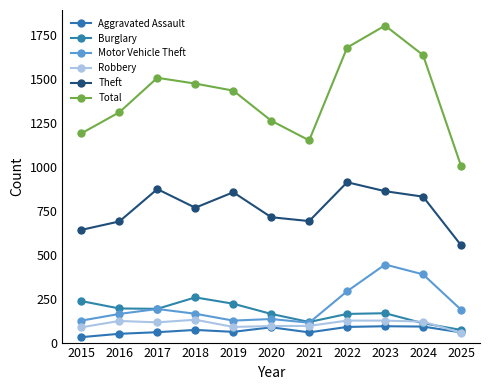

The Robbery series shows 125 at 2022. True or false?

True